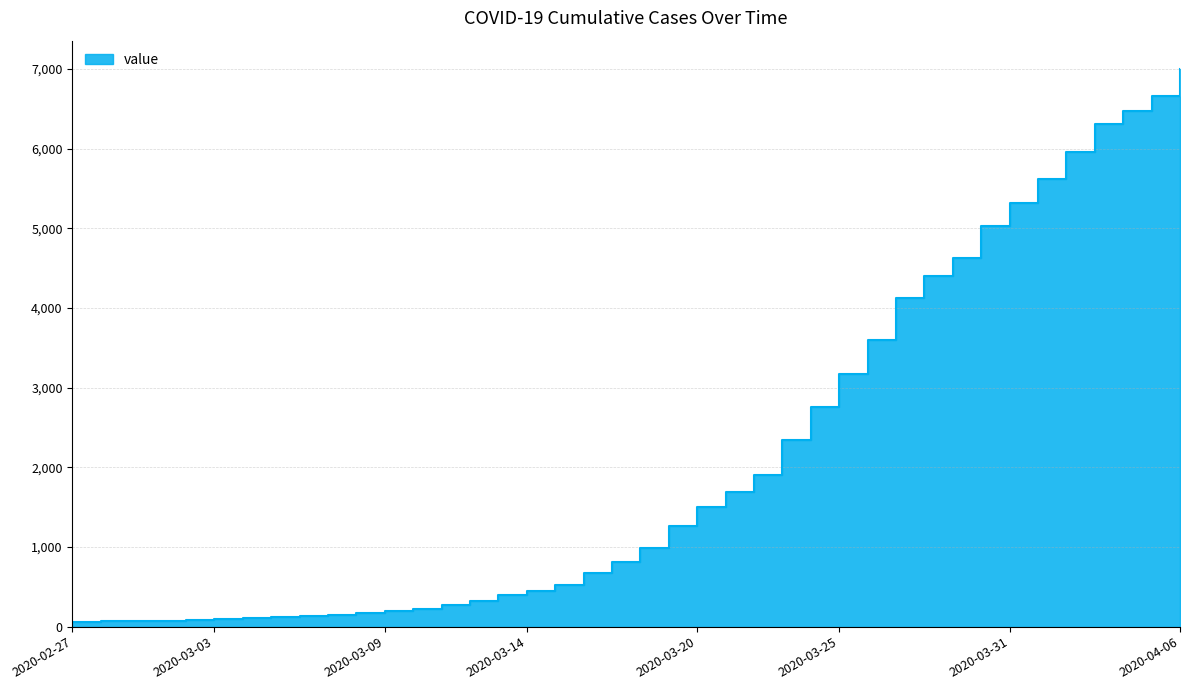

Reading left to right, transcribe all the data shown in this chart.

2020-02-27=64	2020-02-28=68	2020-02-29=69	2020-03-01=76	2020-03-02=87	2020-03-03=95	2020-03-04=108	2020-03-05=119	2020-03-06=138	2020-03-07=146	2020-03-08=167	2020-03-09=197	2020-03-10=226	2020-03-11=269	2020-03-12=320	2020-03-13=398	2020-03-14=452	2020-03-15=523	2020-03-16=677	2020-03-17=816	2020-03-18=993	2020-03-19=1261	2020-03-20=1505	2020-03-21=1686	2020-03-22=1909	2020-03-23=2345	2020-03-24=2754	2020-03-25=3168	2020-03-26=3593	2020-03-27=4130	2020-03-28=4404	2020-03-29=4630	2020-03-30=5030	2020-03-31=5319	2020-04-01=5624	2020-04-02=5954	2020-04-03=6303	2020-04-04=6468	2020-04-05=6666	2020-04-06=7004